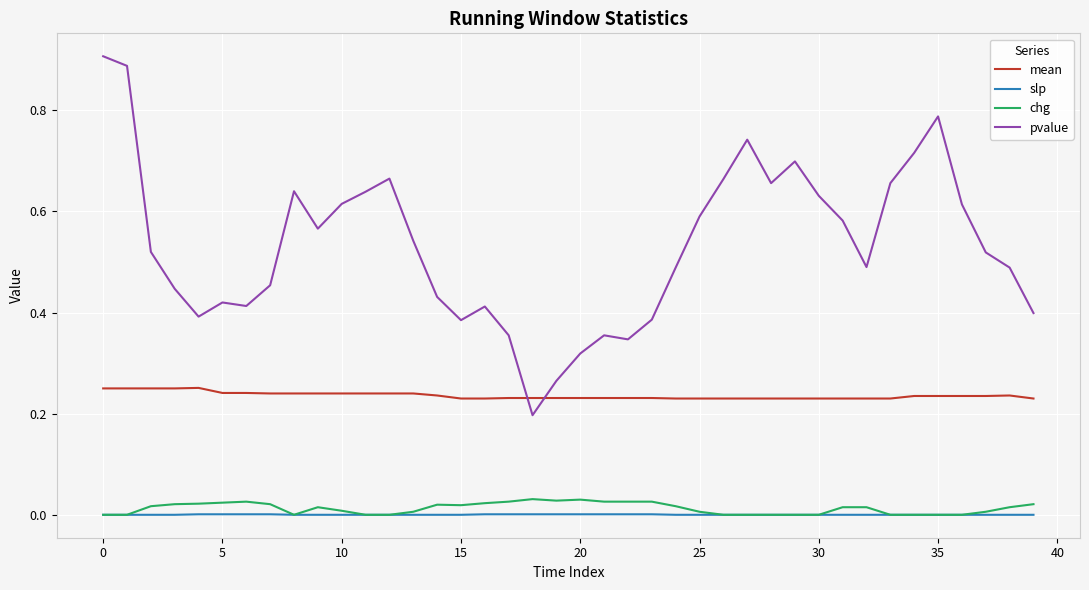

How many times do pvalue and mean cross each other?

2